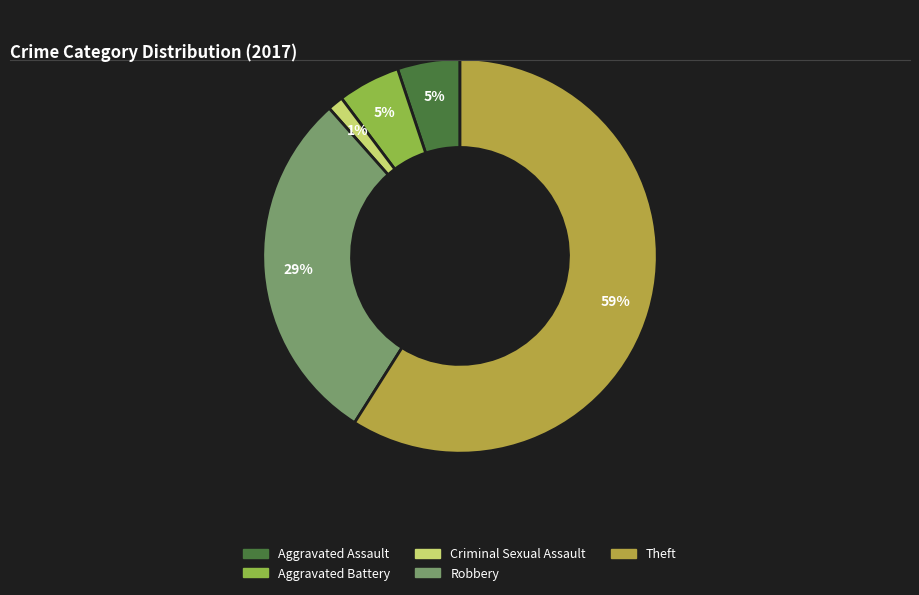

Is there a majority slice in this chart?

Yes